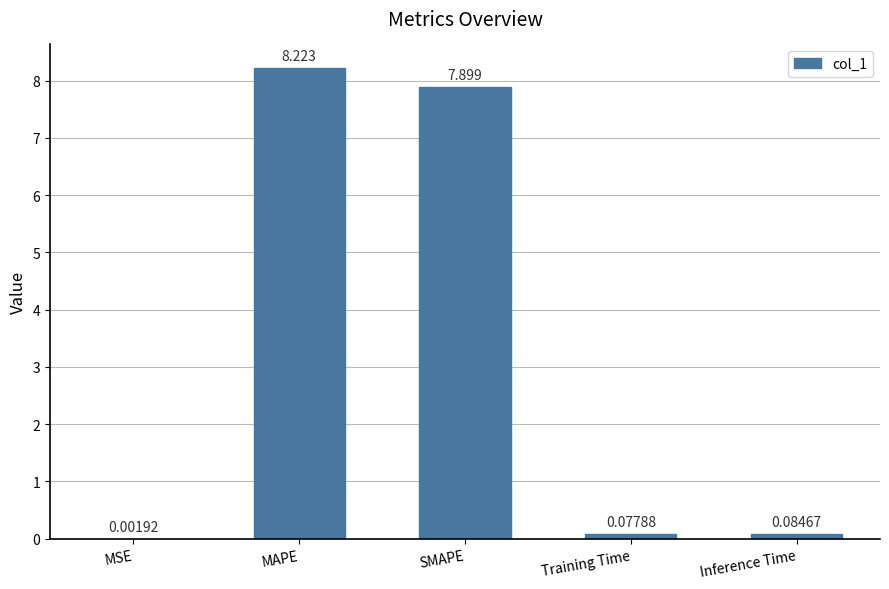

Which has a higher value, MSE or Training Time?

Training Time